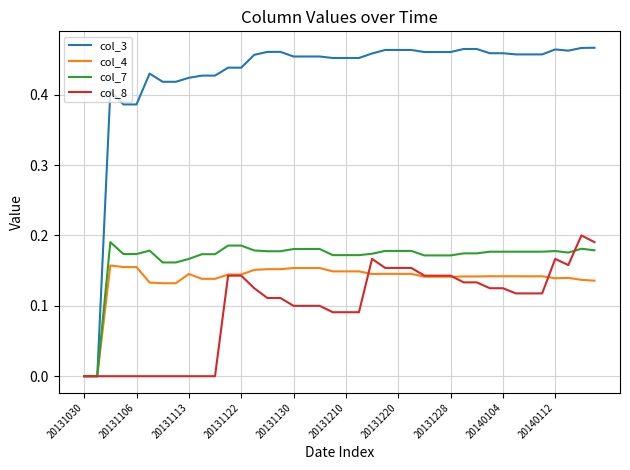

Rank the series by their maximum value, from highest to lowest.

col_3, col_8, col_7, col_4